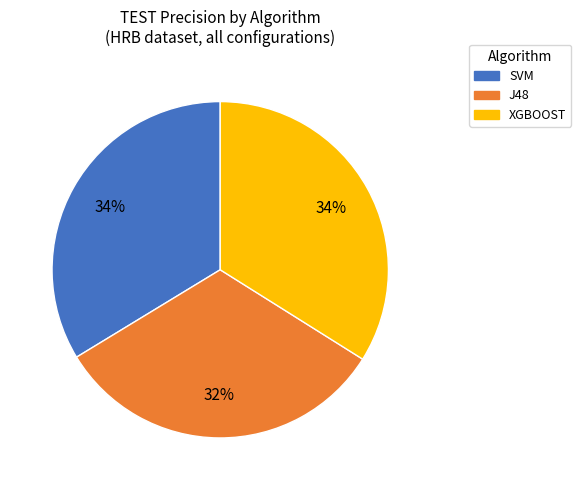

Which category has the smallest portion of the pie?

J48